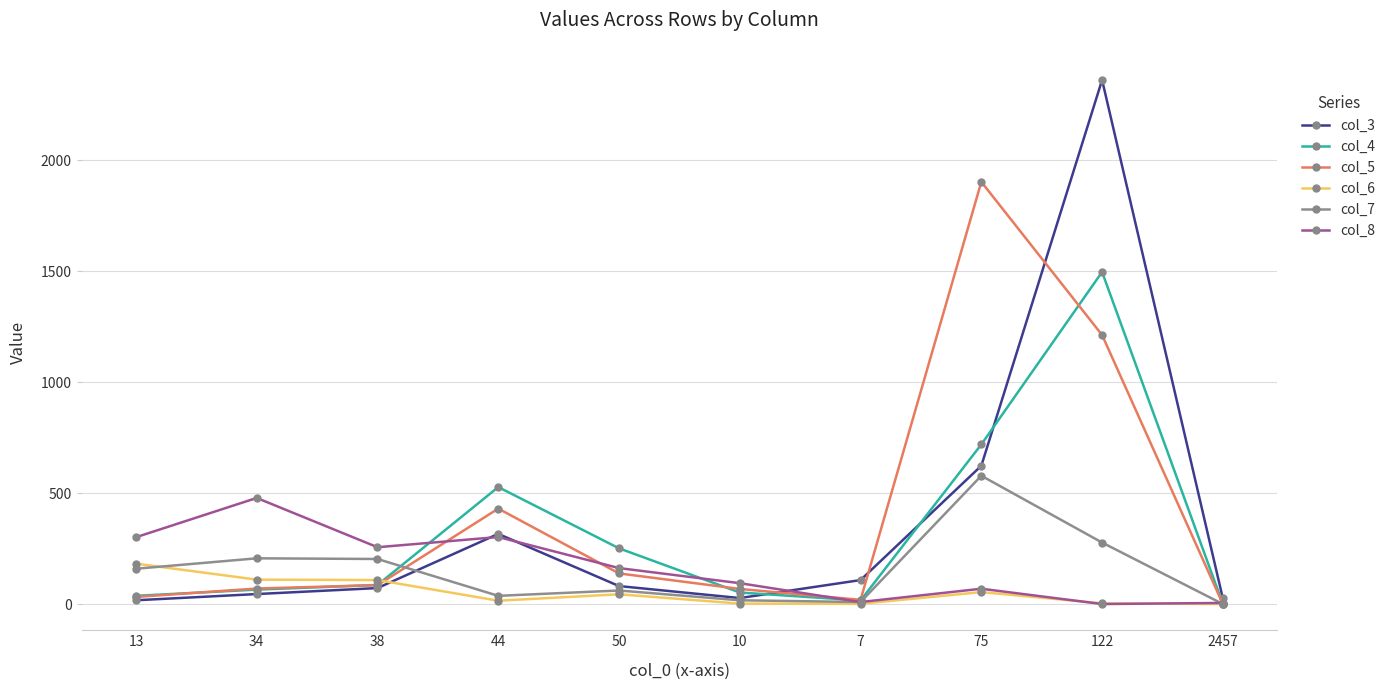

At which label does col_6 reach its peak?

13